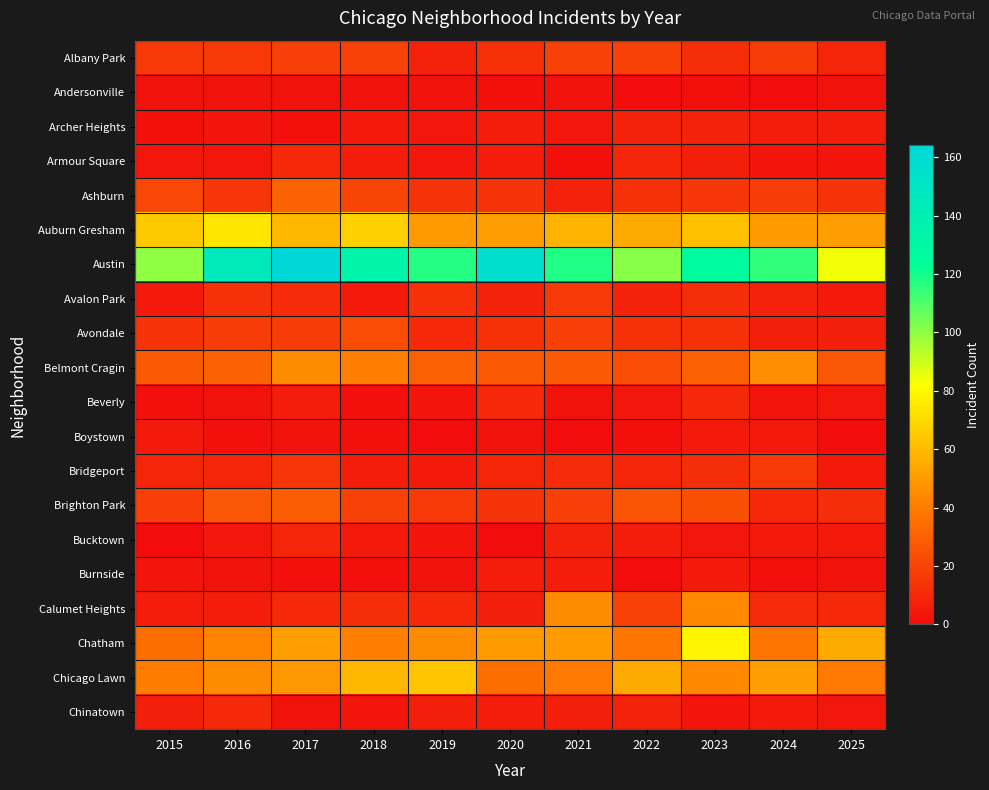

Which series changed the most between 2019 and 2025?

Austin